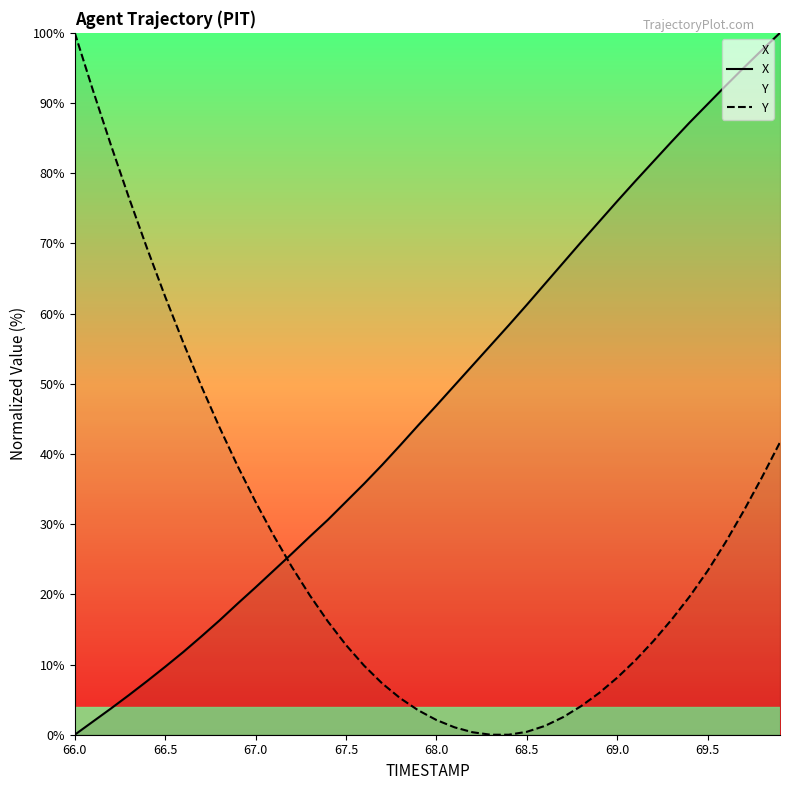

Reading left to right, list all the values displayed in this chart.

X: 0.0	1.9	3.7	5.7	7.6	9.7	11.8	14.0	16.3	18.7	21.0	23.4	25.8	28.2	30.6	33.2	35.8	38.4	41.2	44.1	46.9	49.8	52.6	55.5	58.3	61.3	64.2	67.2	70.2	73.1	76.0	78.9	81.7	84.5	87.2	89.8	92.5	95.0	97.5	100.0
Y: 100.0	91.9	84.0	76.5	69.3	62.4	55.9	49.7	43.8	38.3	33.2	28.4	23.9	19.9	16.1	12.8	9.8	7.3	5.2	3.5	2.1	1.1	0.4	0.0	0.0	0.4	1.3	2.5	4.1	6.0	8.1	10.6	13.3	16.4	19.7	23.4	27.5	31.9	36.7	41.7